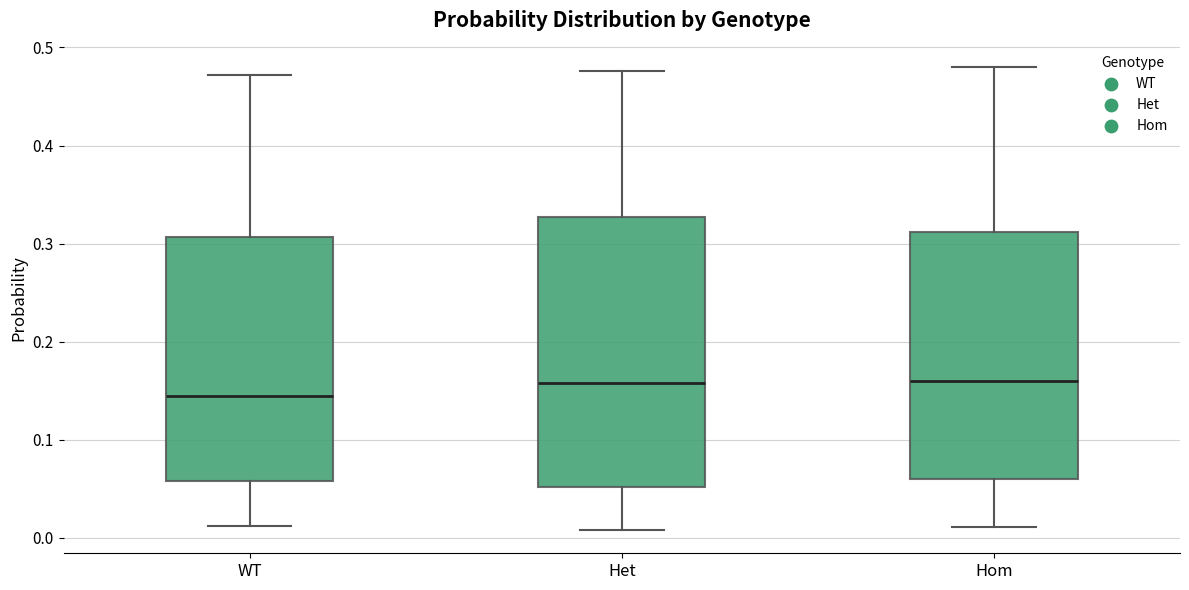

Reading left to right, read every box against the y-axis: the position of its median line, the range the box covers, and the ends of its whiskers. The values are not printed on the chart, so give them approximately, as read against the axis.

WT: median 0.15, box 0.06 to 0.31, whiskers 0.01 to 0.47
Het: median 0.16, box 0.05 to 0.33, whiskers 0.01 to 0.48
Hom: median 0.16, box 0.06 to 0.31, whiskers 0.01 to 0.48